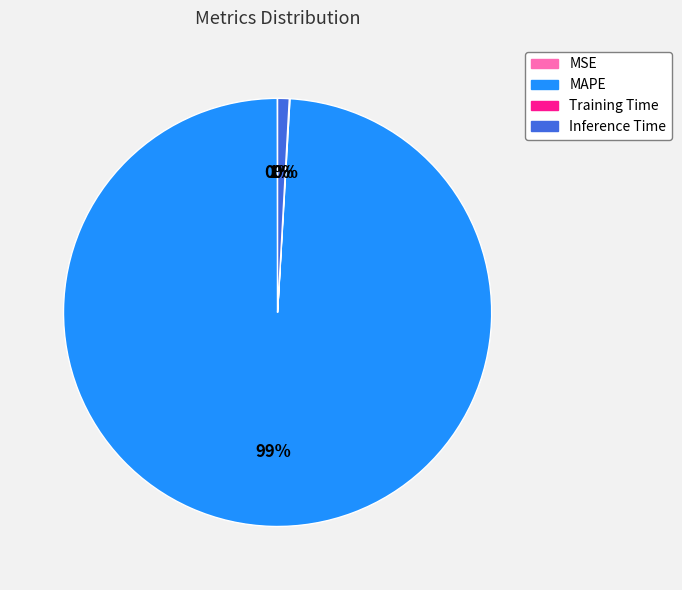

Between Inference Time and MAPE, which is larger?

MAPE